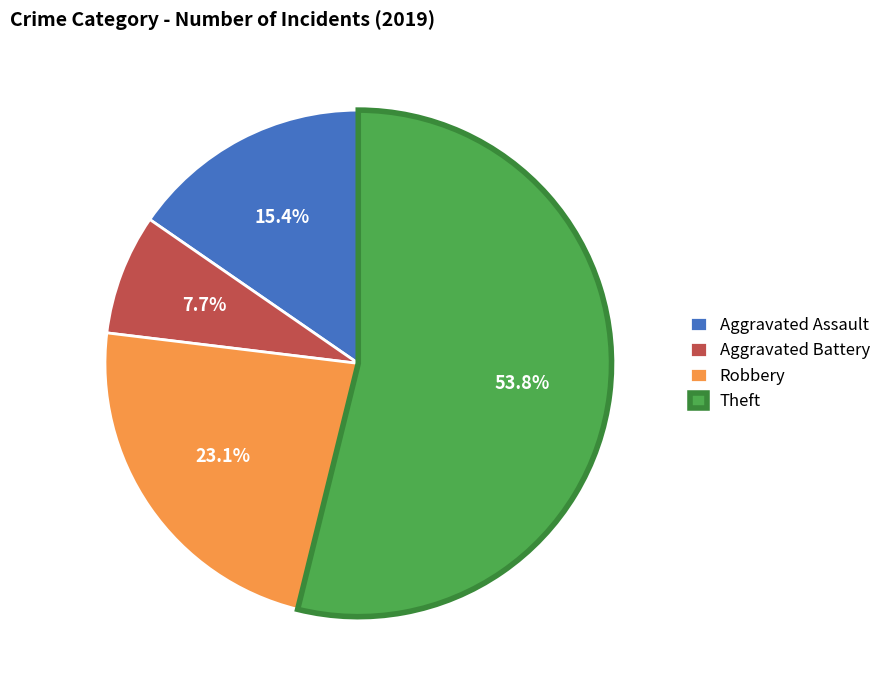

How many segments does this pie chart have?

4